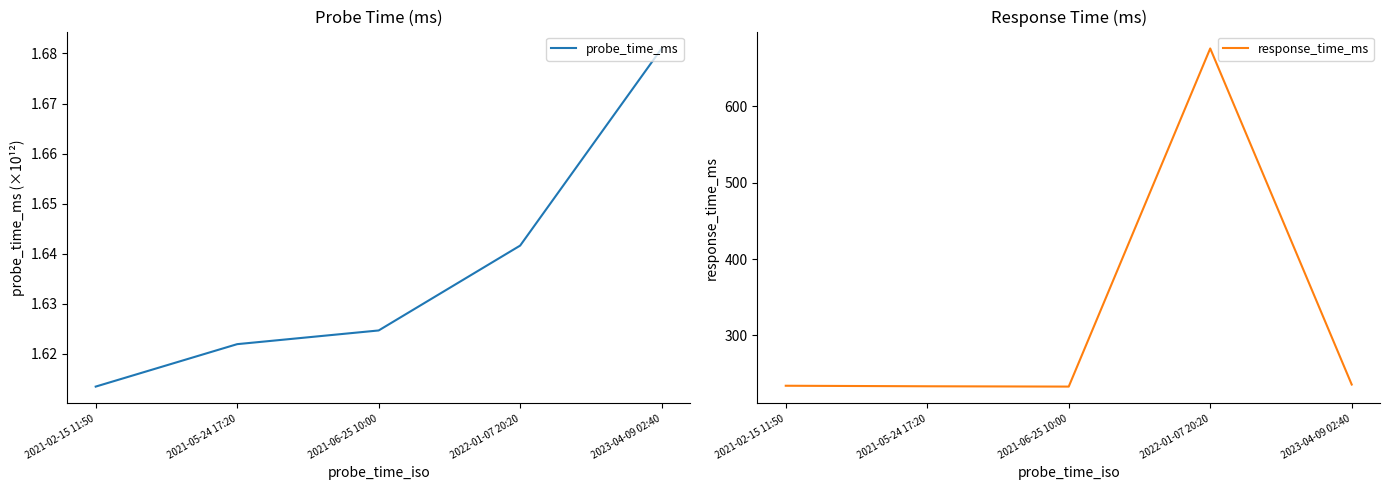

What is the difference between the maximum and minimum values in the response_time_ms series?

442.5